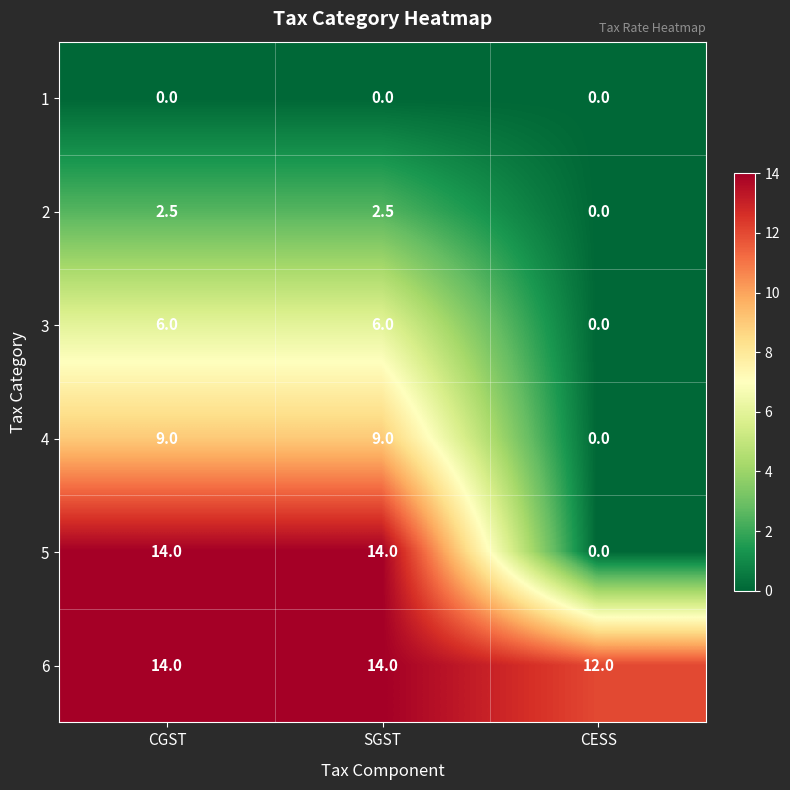

Which series has the widest spread of values?

5